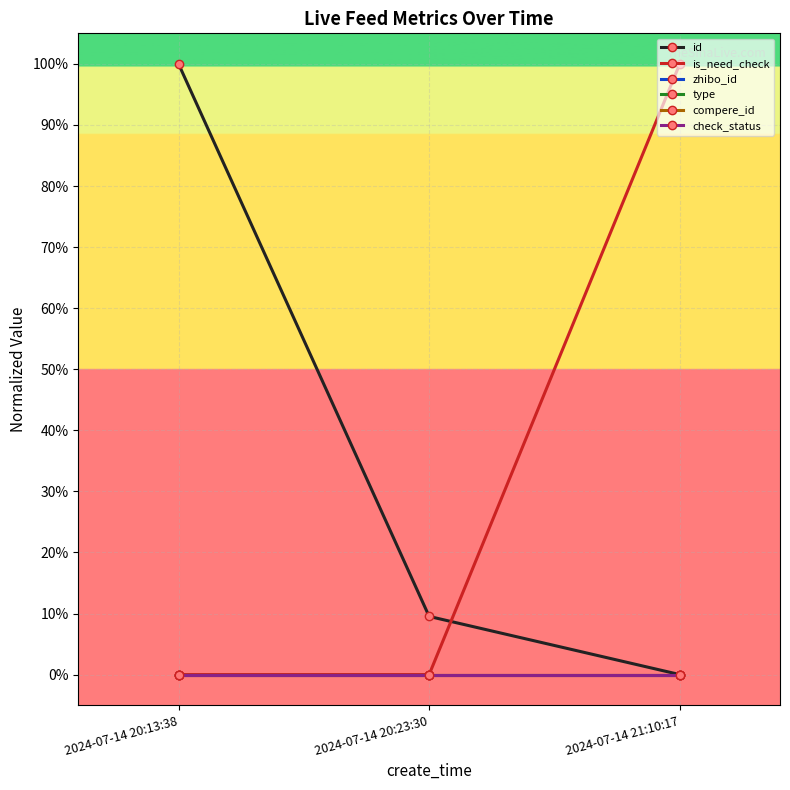

What is the label of the 3rd point from the right?

2024-07-14 20:13:38